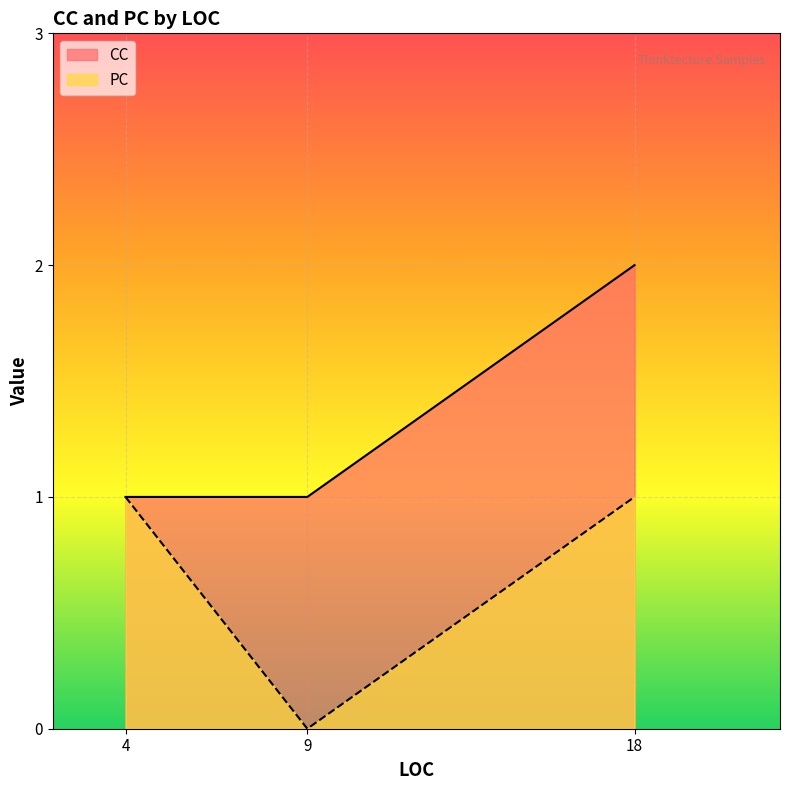

At 18, list the series in order from smallest to largest.

PC, CC